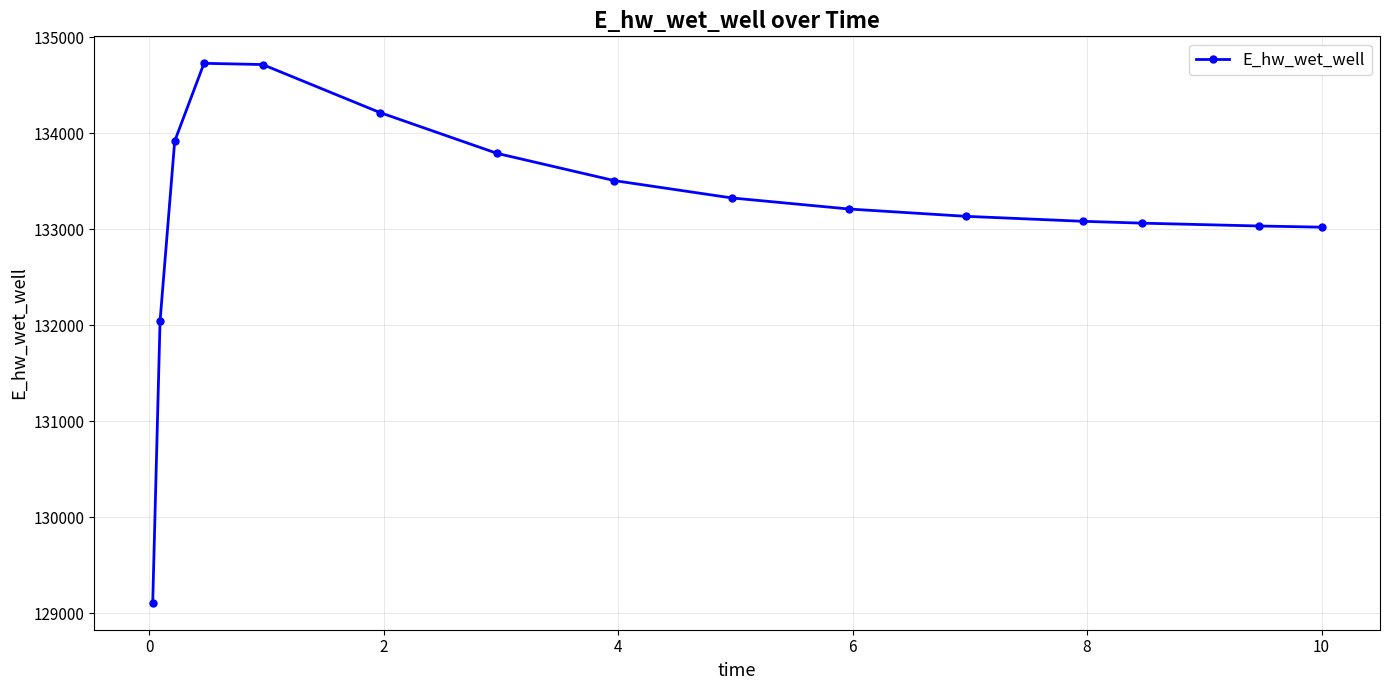

What is the minimum value shown in the chart?

129107.8